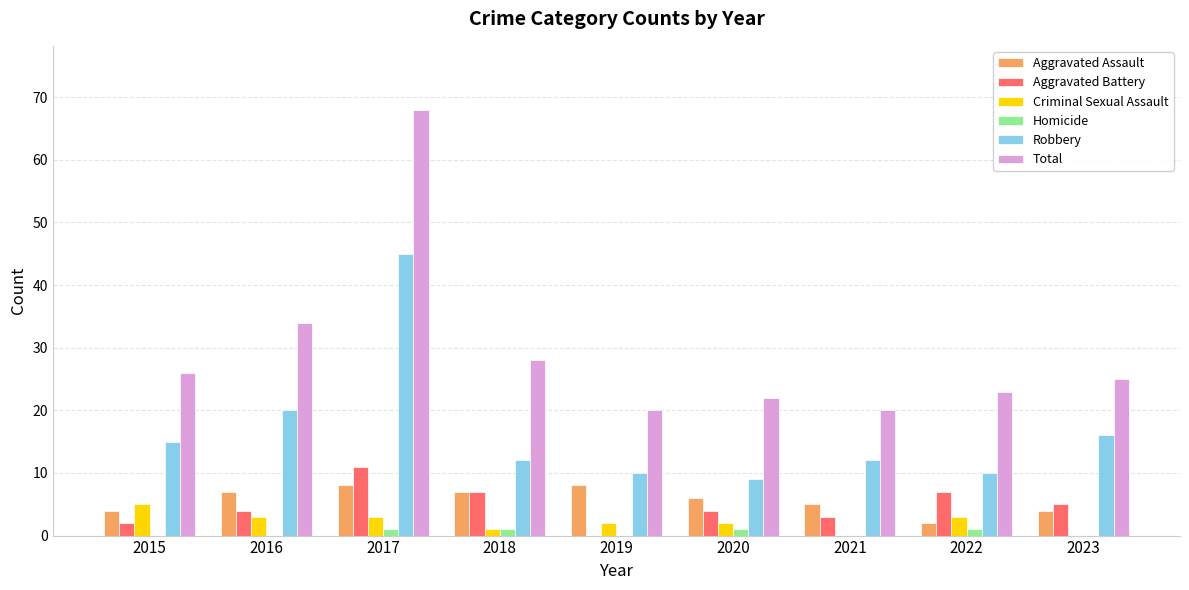

At which category is the sum across all series the highest?

2017